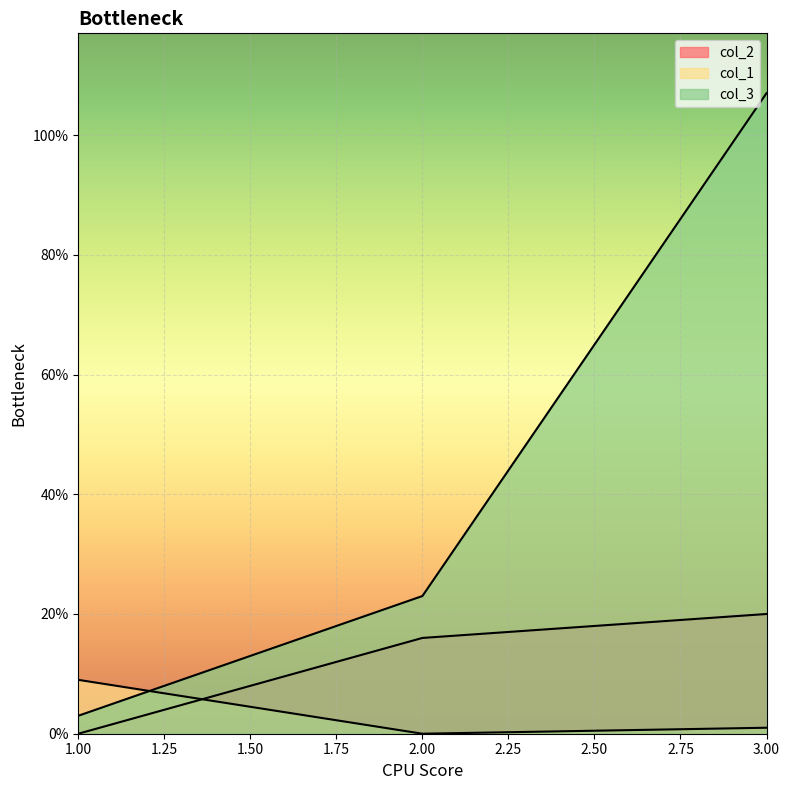

Where is col_2 nearest to the value 10?

2